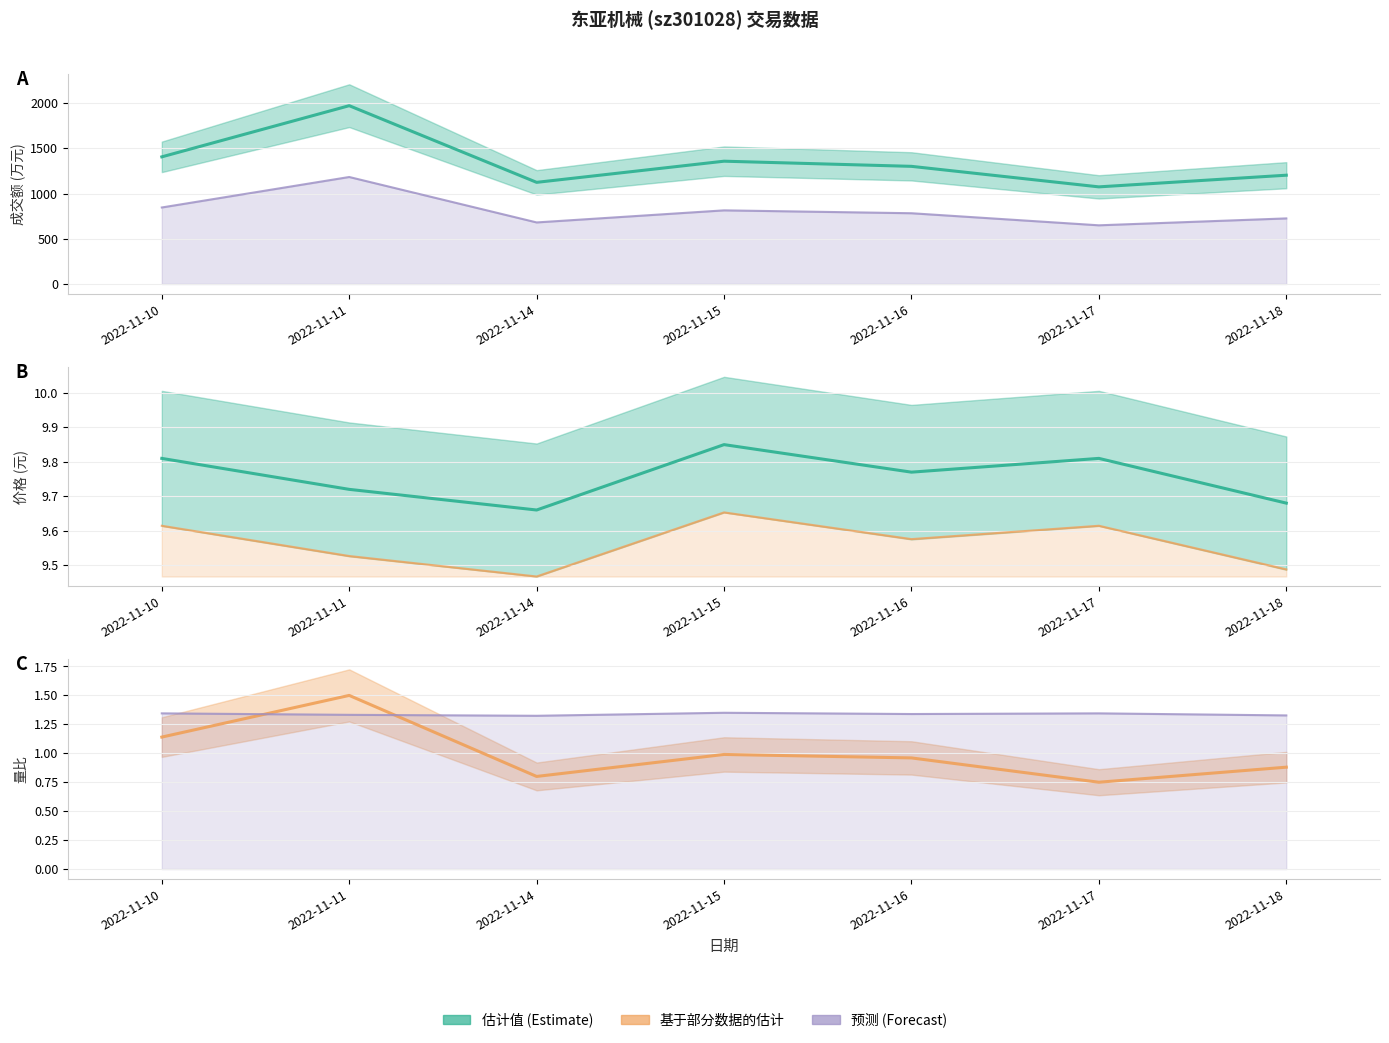

Is the value of 量比 at 2022-11-17 greater than the value of 市盈率 line at 2022-11-10?

No